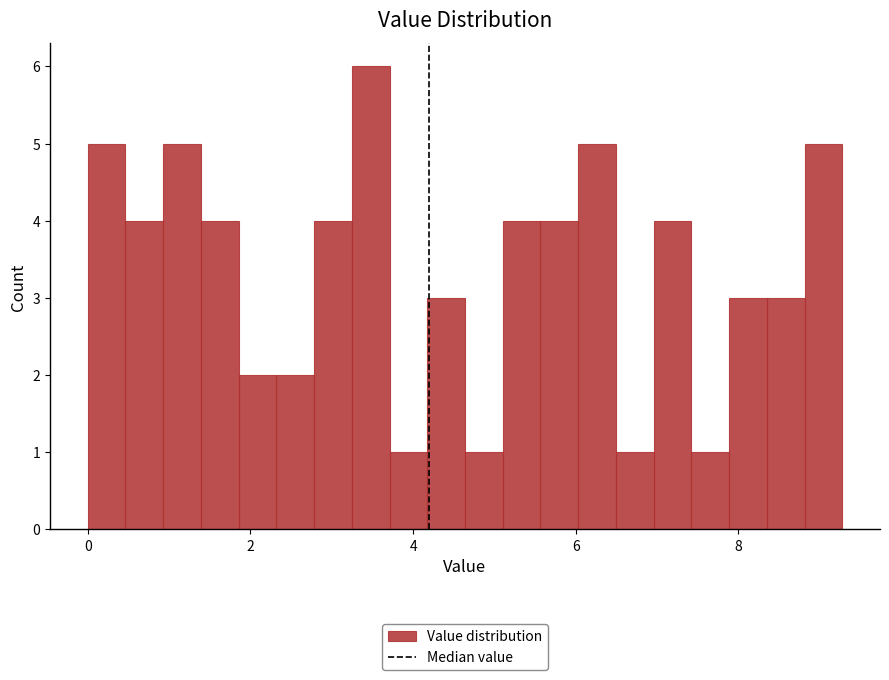

Read against the x-axis, roughly where is the centre of the tallest bar?

3.4